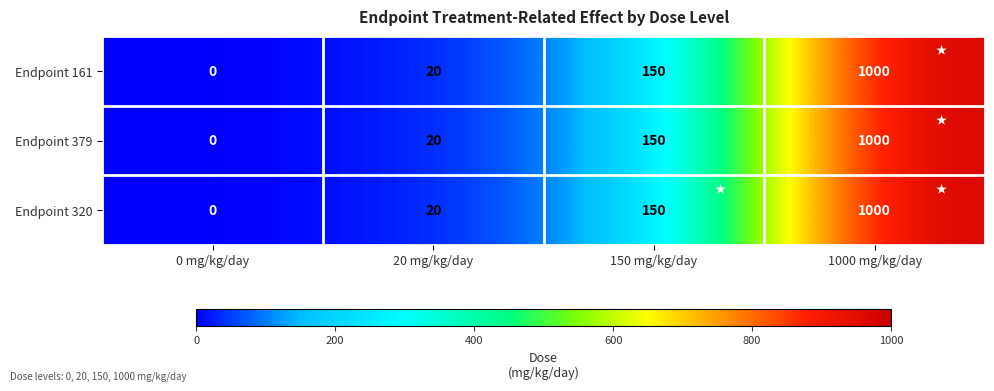

What is the maximum value for Endpoint 161?

1000